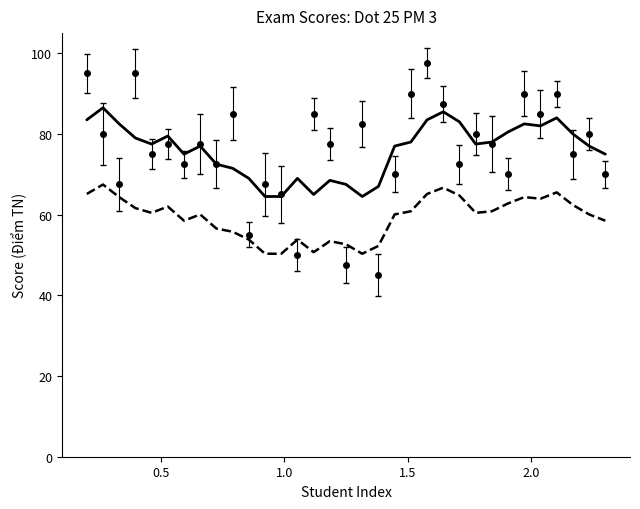

What is the smallest value displayed?

45.0